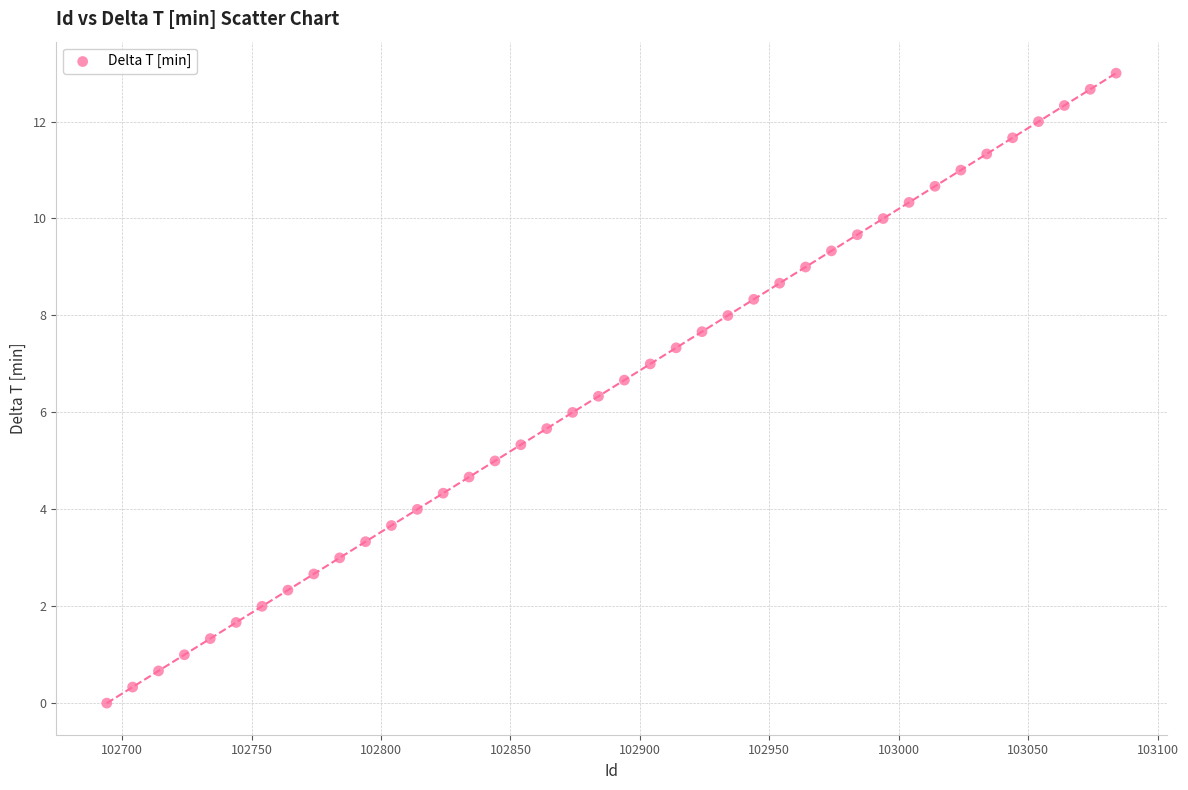

What is the range of X values (max minus min)?

390.0